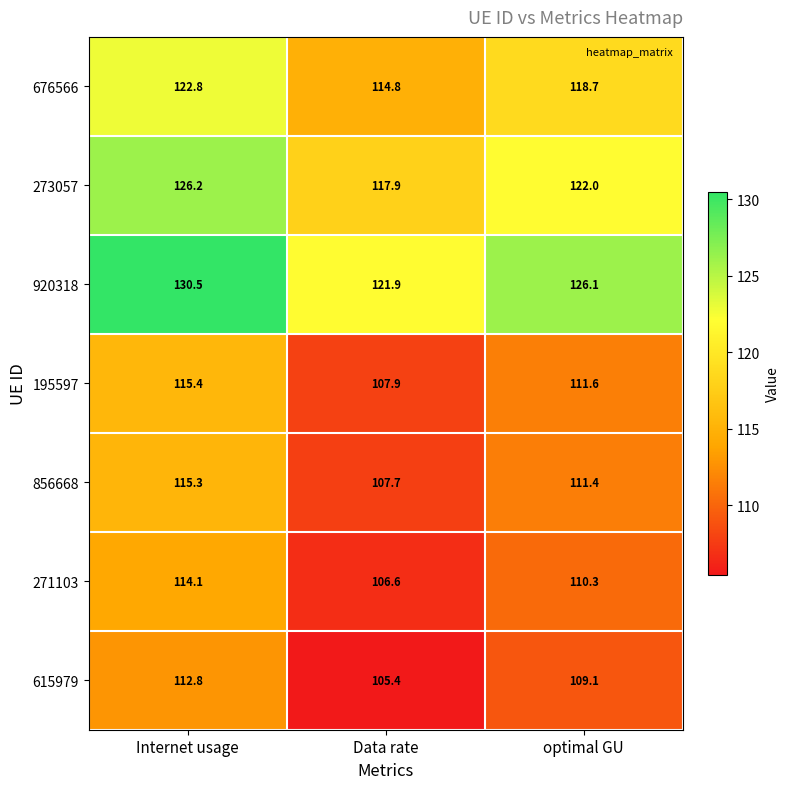

Reading left to right, what are all the values shown in this chart?

676566: Internet usage=122.8	Data rate=114.8	optimal GU=118.7
273057: Internet usage=126.2	Data rate=117.9	optimal GU=122.0
920318: Internet usage=130.5	Data rate=121.9	optimal GU=126.1
195597: Internet usage=115.4	Data rate=107.9	optimal GU=111.6
856668: Internet usage=115.3	Data rate=107.7	optimal GU=111.4
271103: Internet usage=114.1	Data rate=106.6	optimal GU=110.3
615979: Internet usage=112.8	Data rate=105.4	optimal GU=109.1